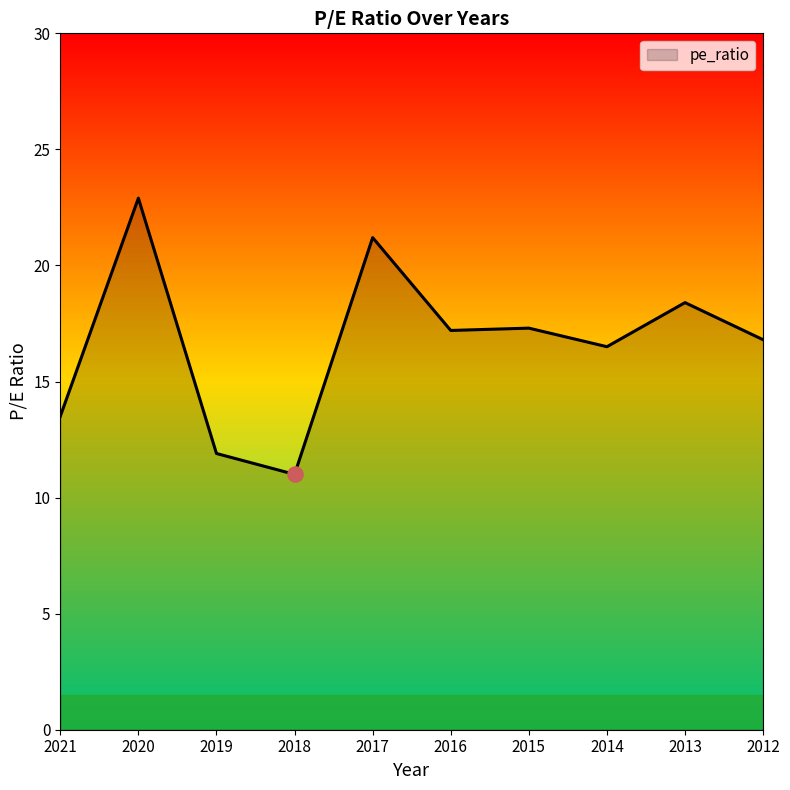

Approximately how many times larger is the value at 2017 compared to 2012?

1.3